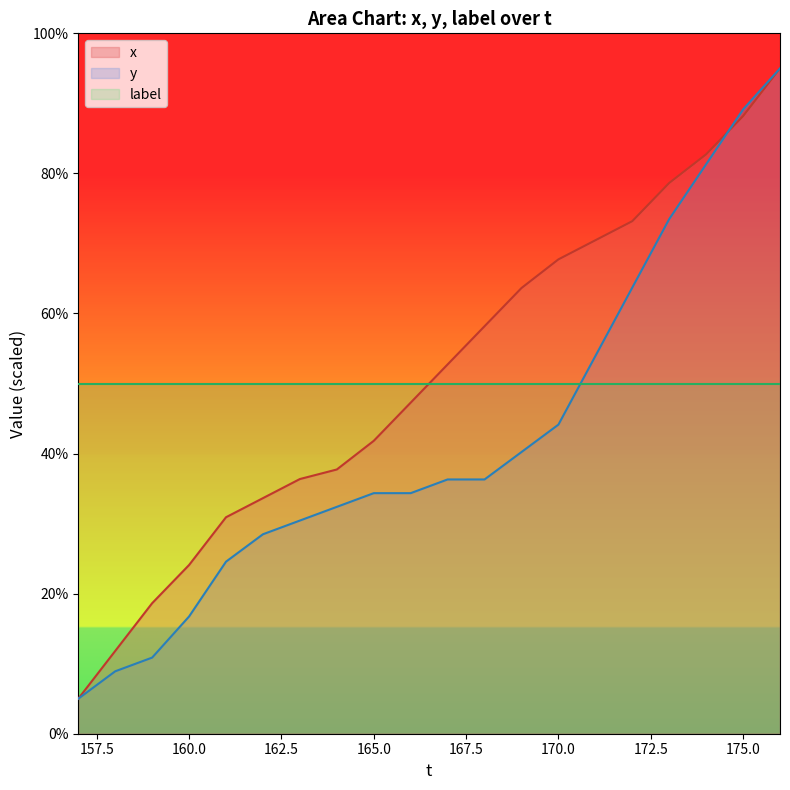

What is the value of the x point at the 5th from the left?

30.9